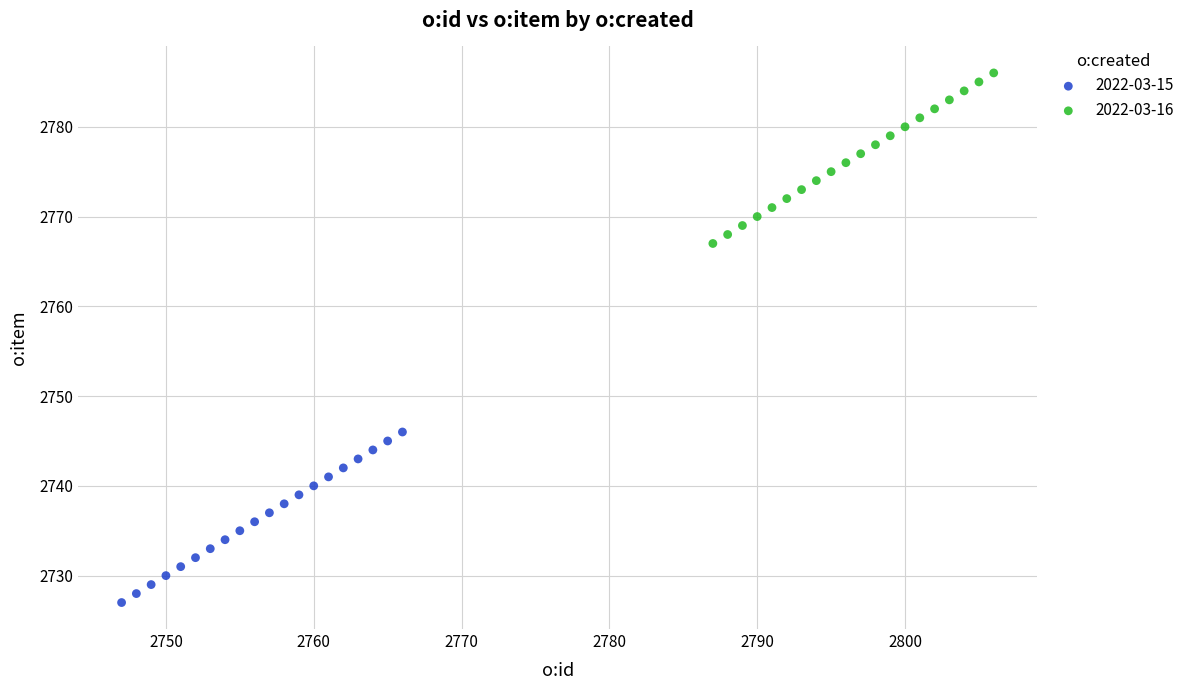

Which series reaches the maximum Y coordinate?

2022-03-16